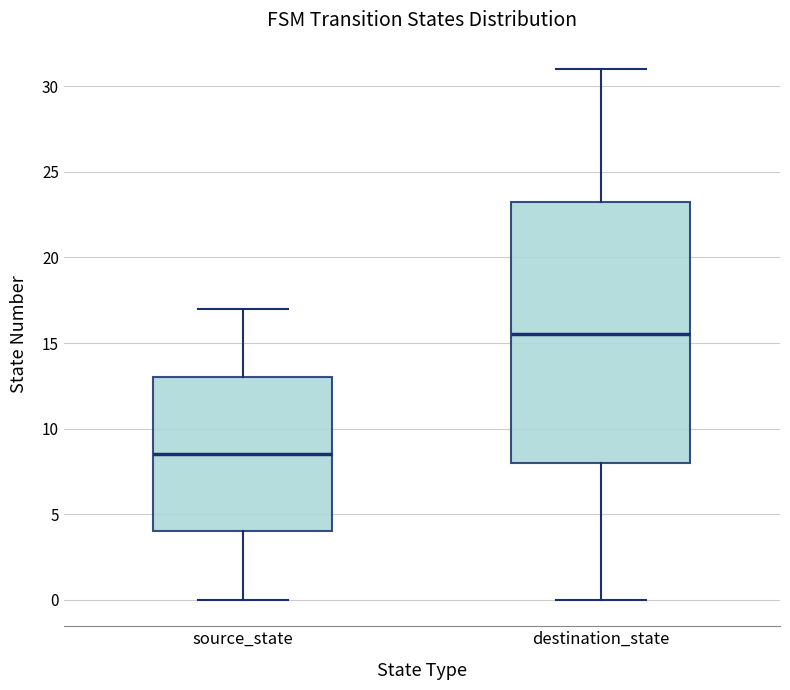

Which box's median line is the lowest?

source_state